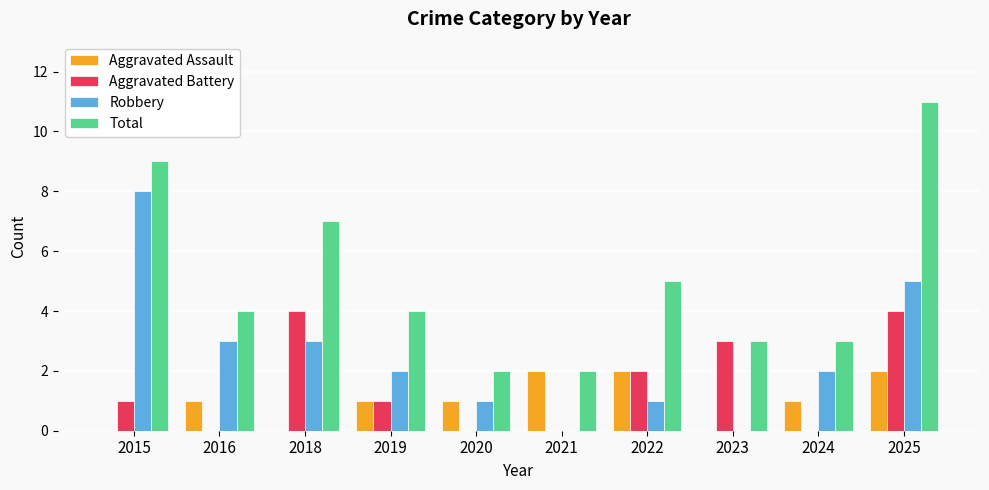

Is it true that Robbery equals 3 at 2019?

False